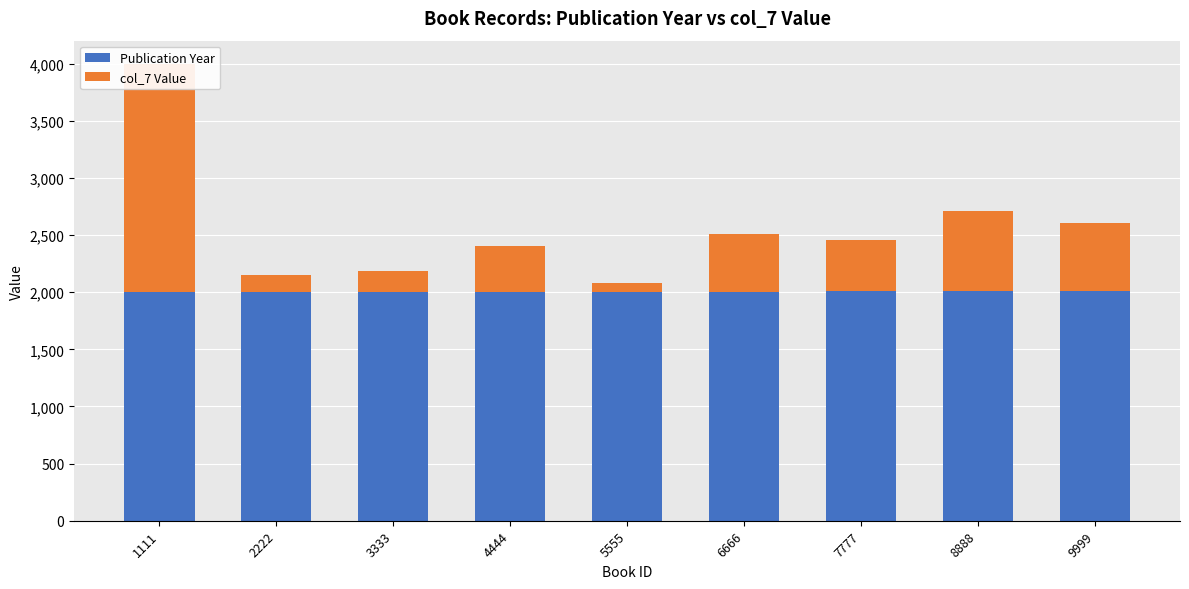

The value of col_7 Value at 3333 is 266. True or false?

False